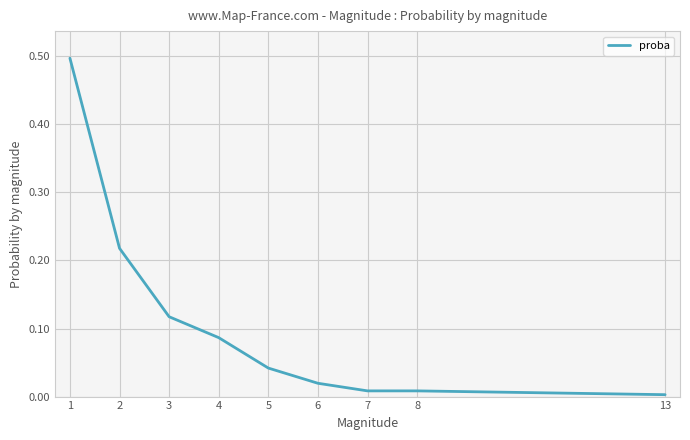

At which label is the value closest to 0?

13